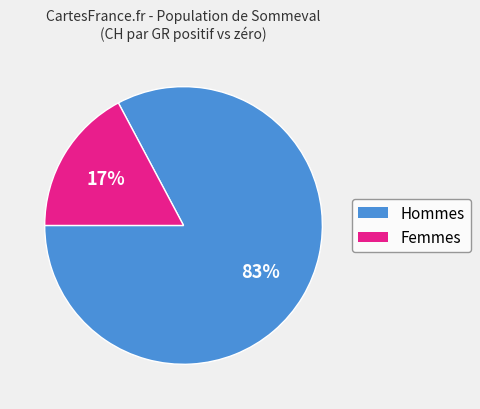

To the nearest percent, what is the average slice percentage?

50%